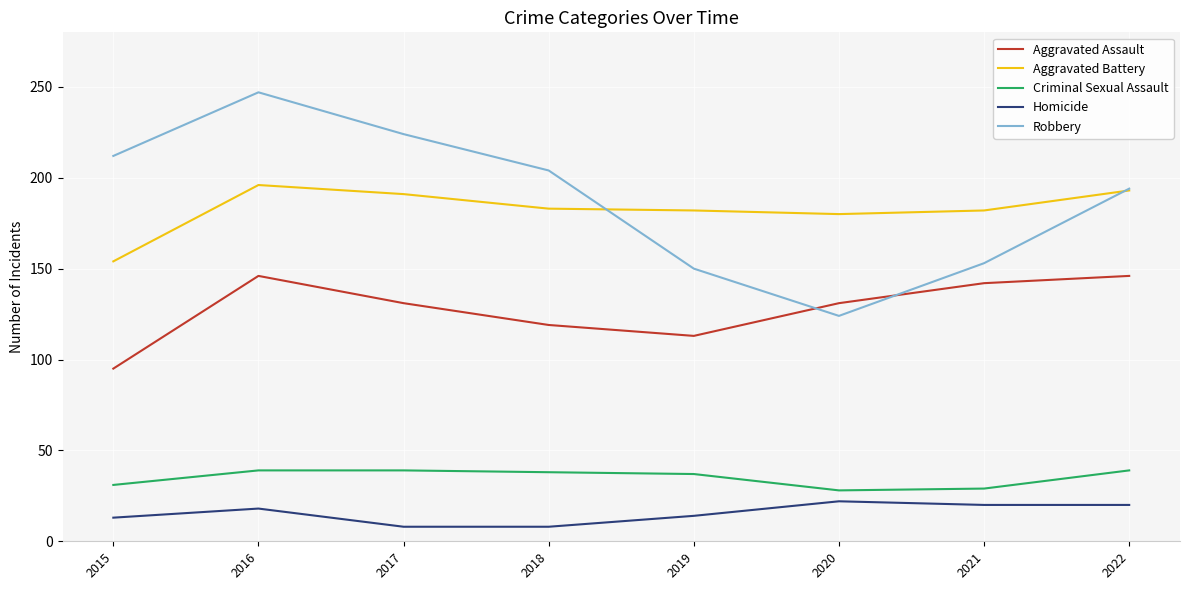

Which series has the widest spread of values?

Robbery